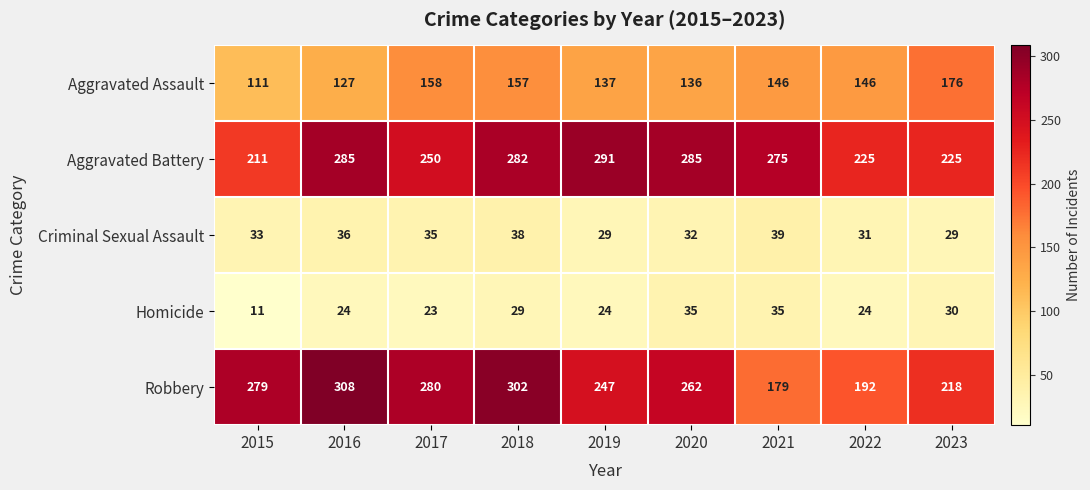

What is the sum of all Aggravated Battery values?

2329